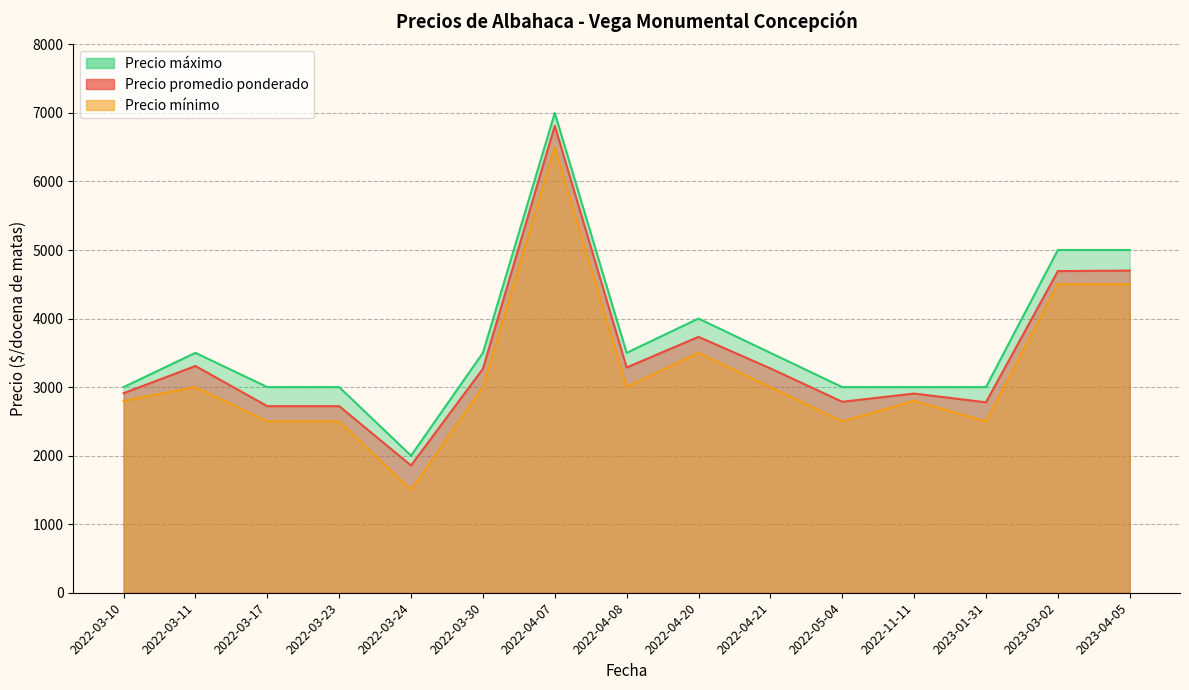

What is the label of the 12th point from the right?

2022-03-23